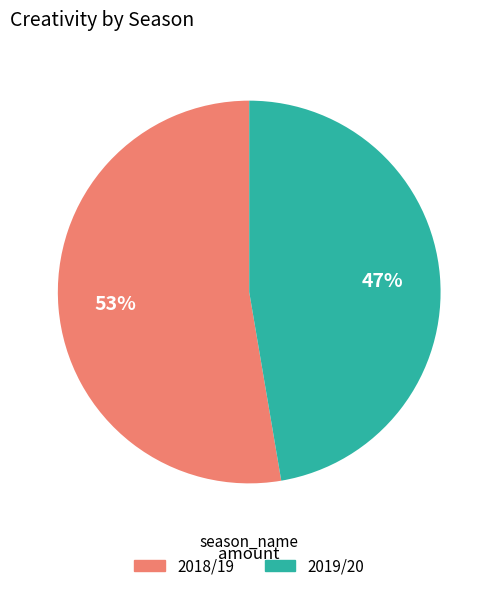

How many slices are in this pie chart?

2